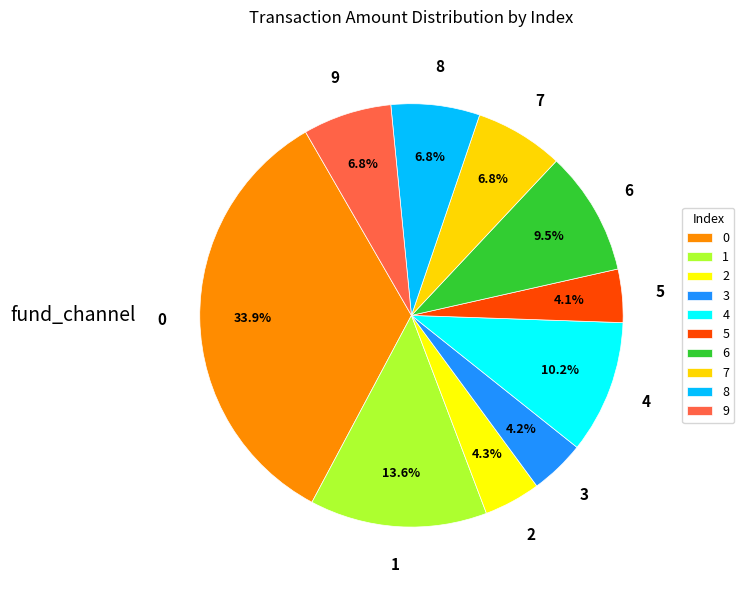

How many segments does this pie chart have?

10